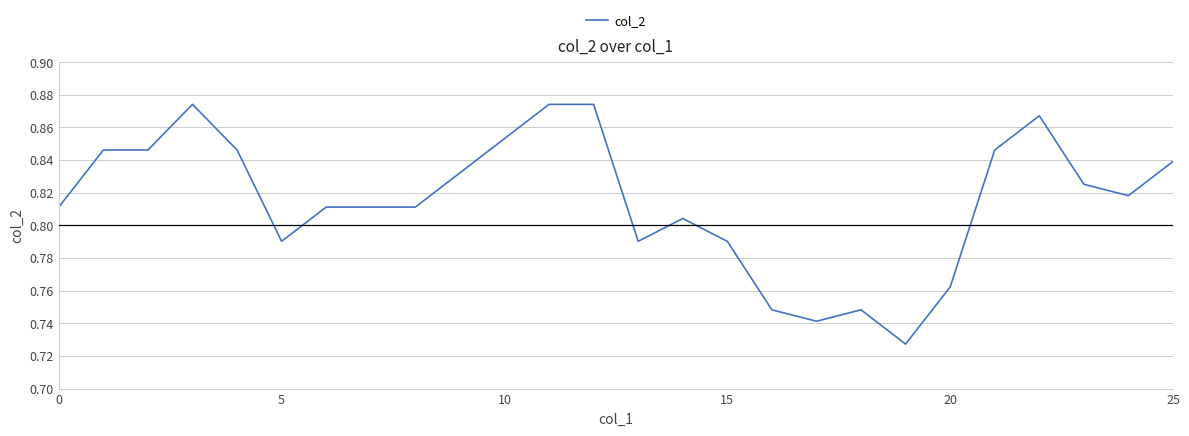

What is the label of the 2nd point from the right?

24